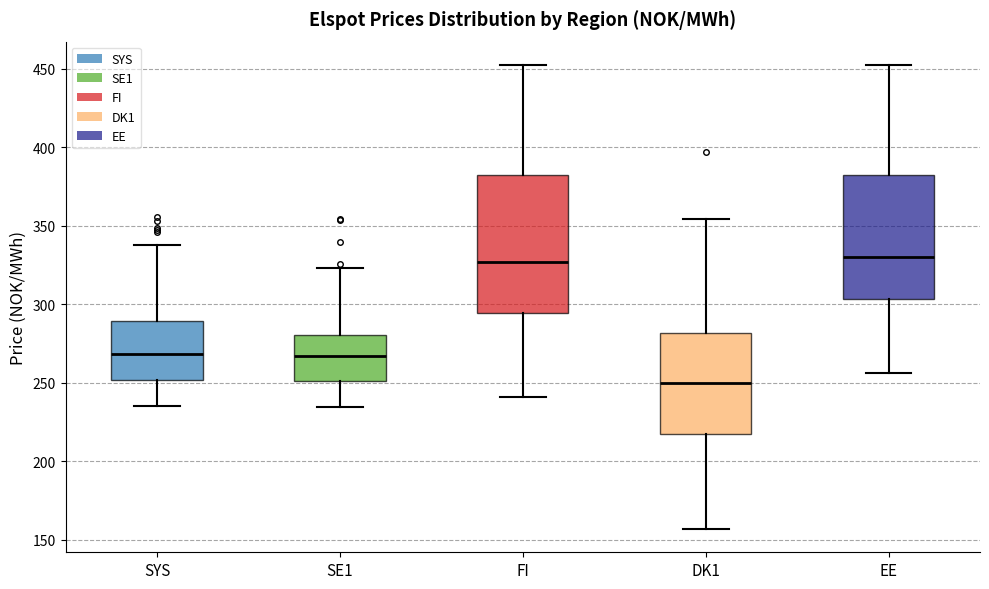

Which box is the tallest, from its lower edge to its upper edge?

FI